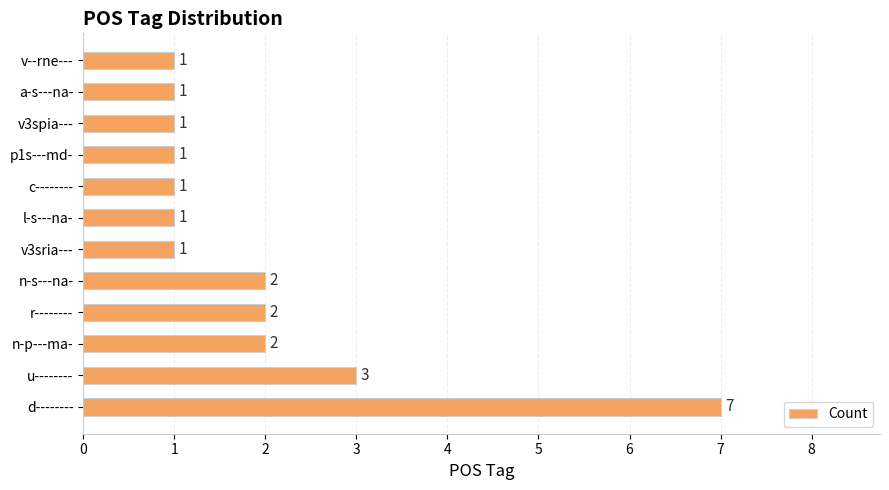

Count the values in the range 1 to 2.

10